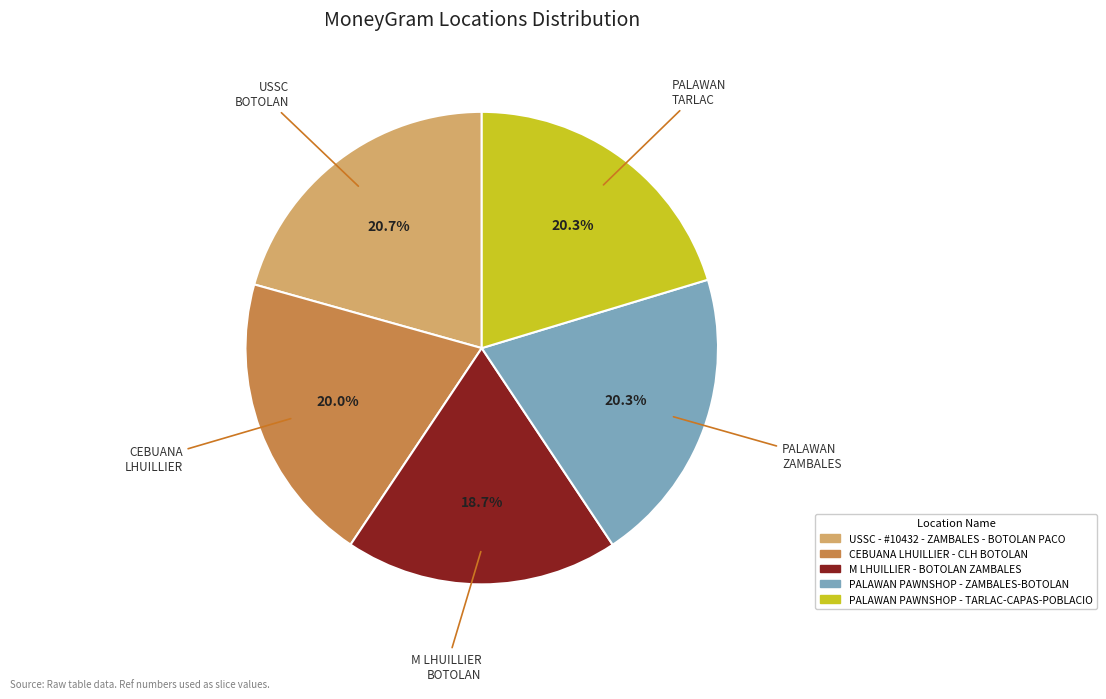

How many segments does this pie chart have?

5